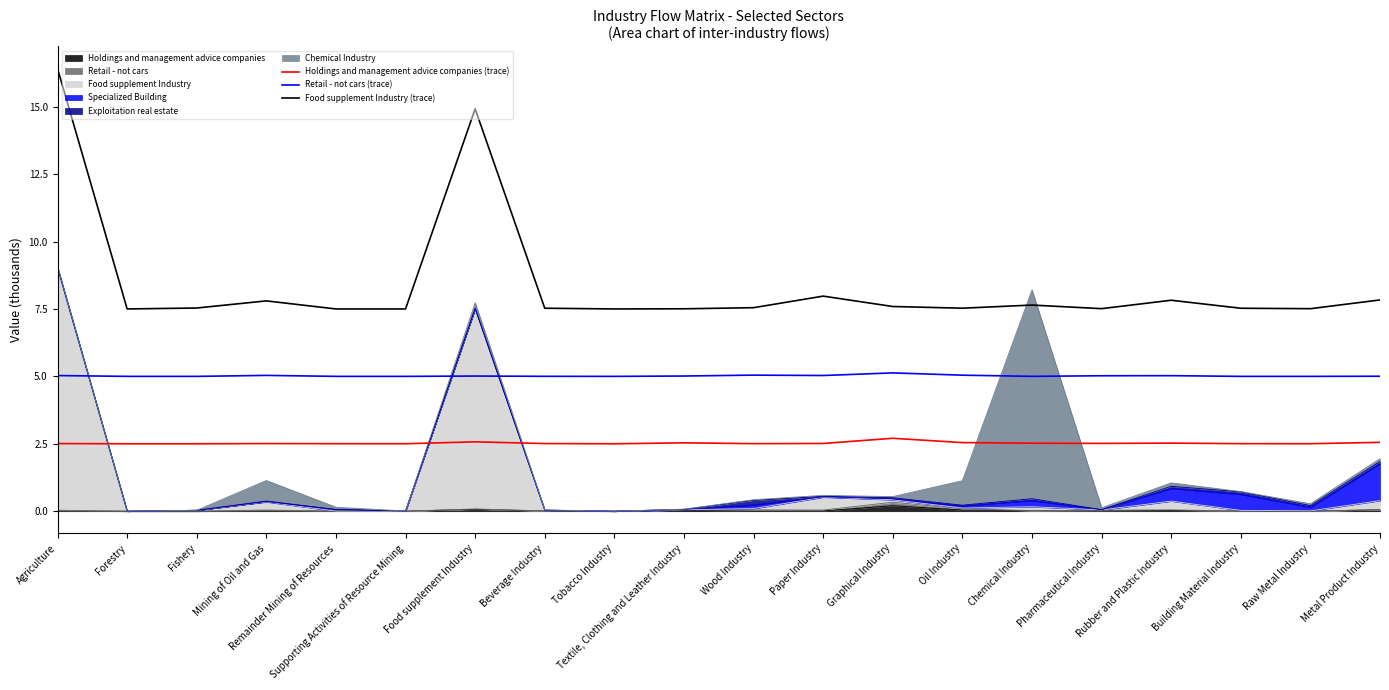

Read the Retail - not cars (trace) value at Wood Industry.

5.0